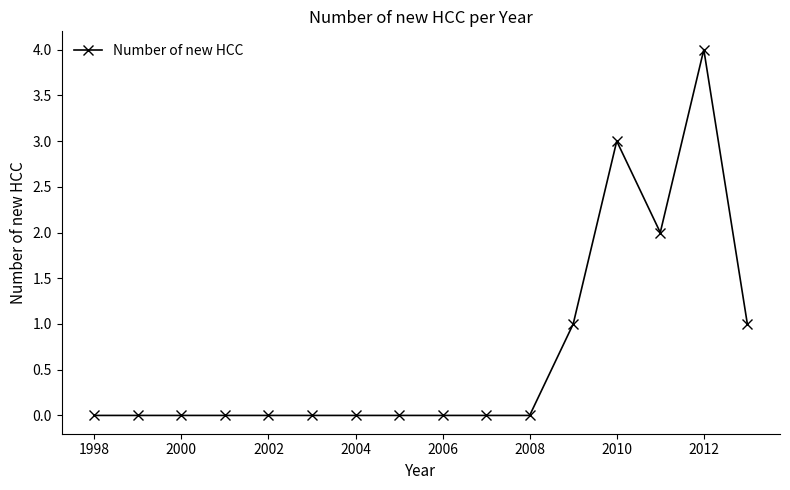

Reading left to right, extract all data points from this chart.

0	0	0	0	0	0	0	0	0	0	0	1	3	2	4	1